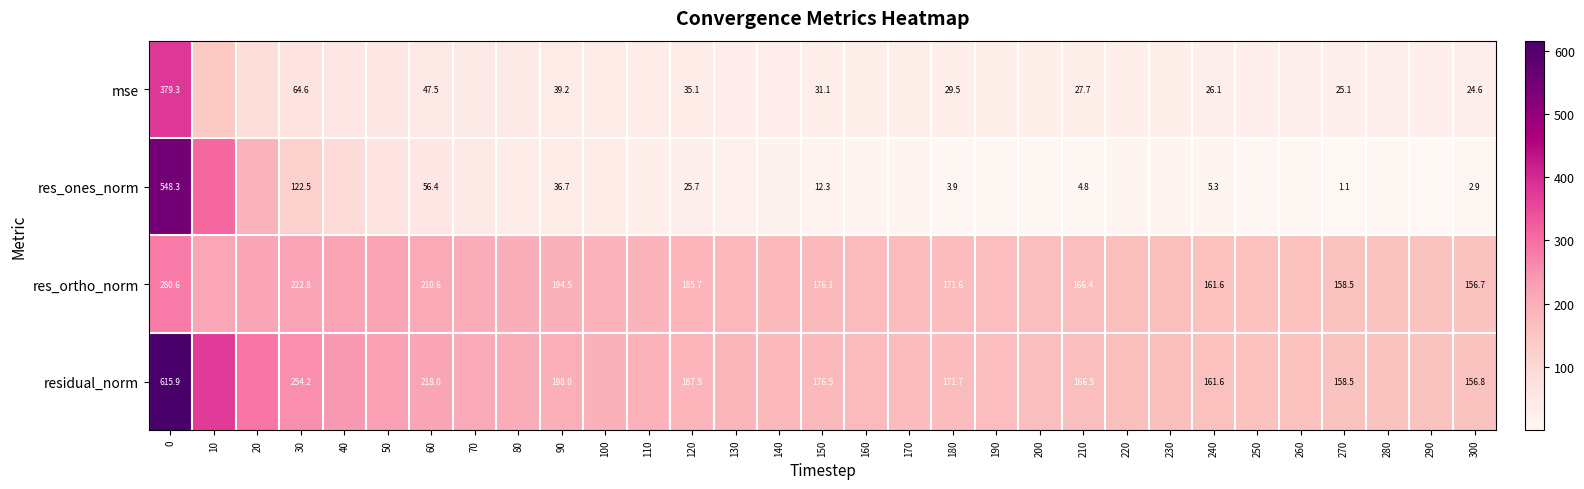

At how many categories does at least one series exceed 185?

13